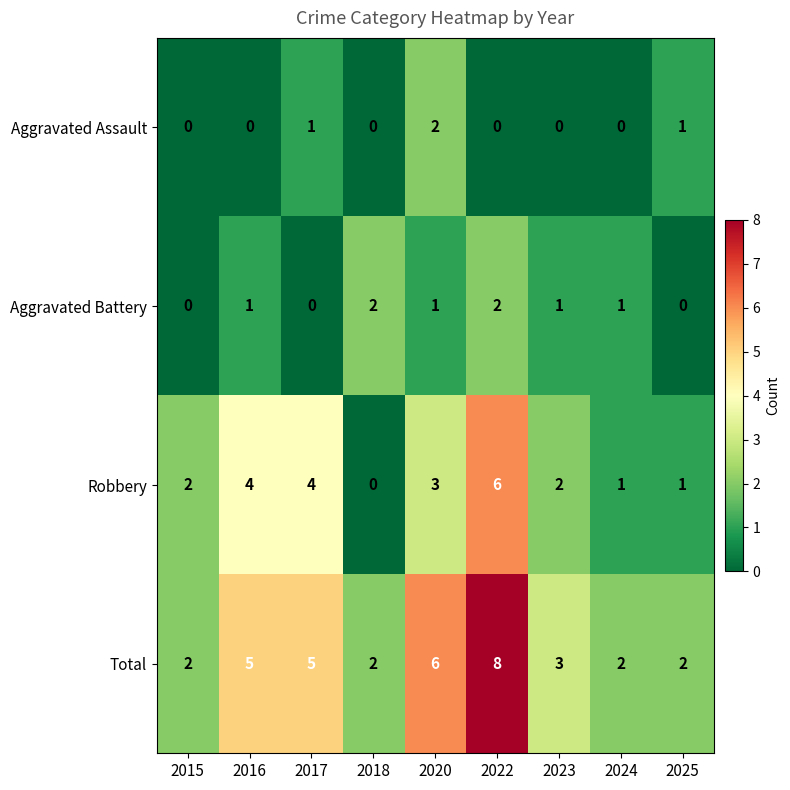

Between 2020 and 2023, which series saw the biggest shift?

Total